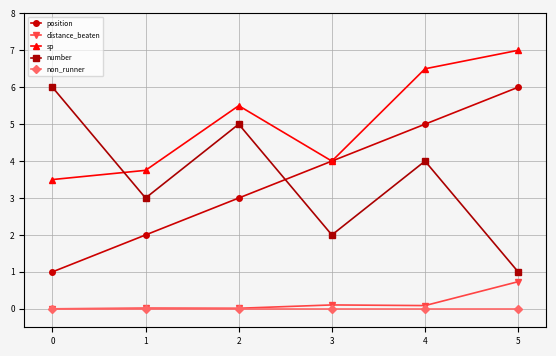

Between 1 and 5, which series saw the biggest shift?

position